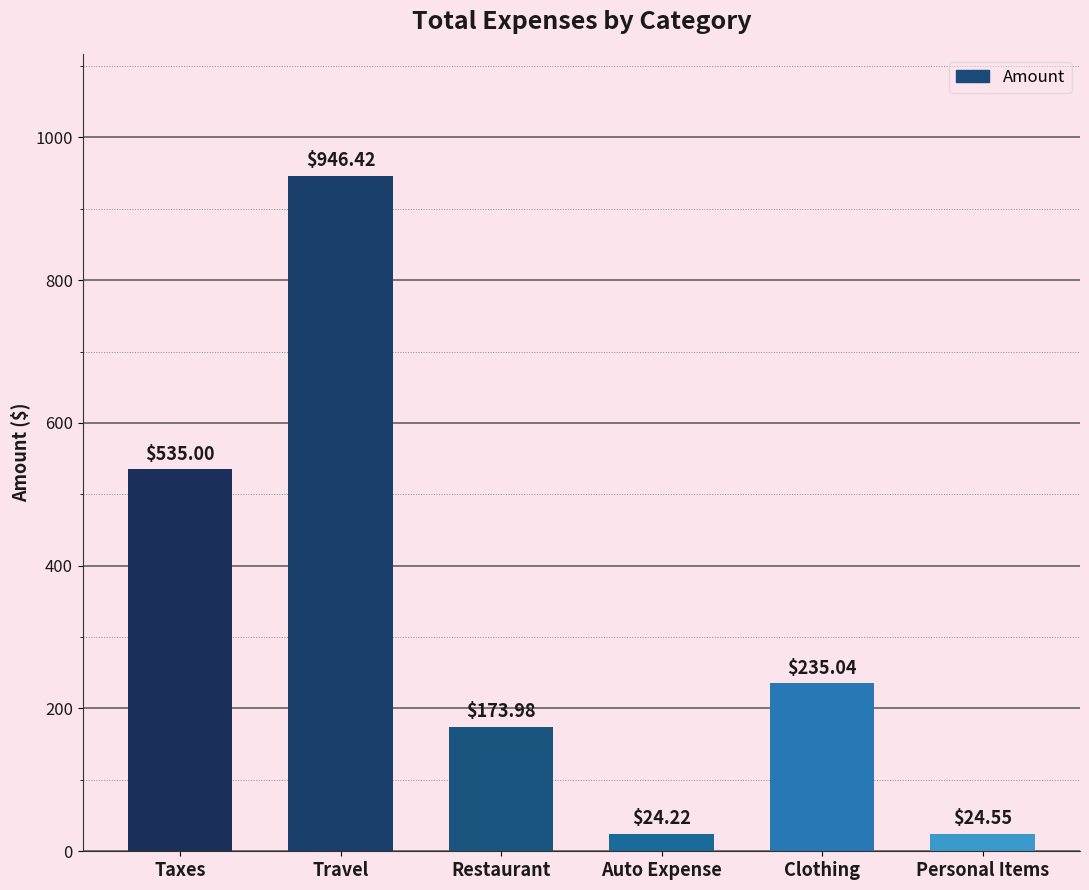

What is the average value?

323.2